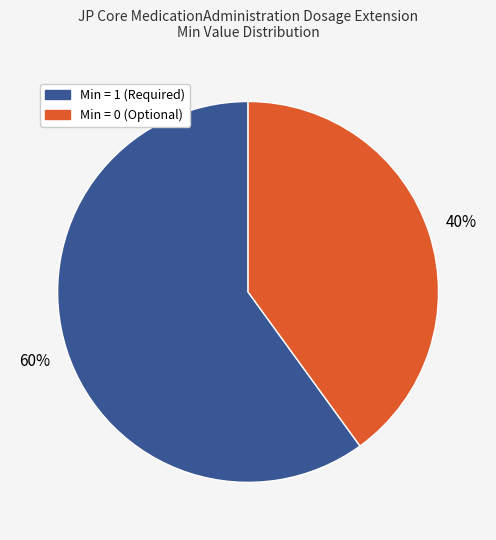

Does any single category account for the majority?

Yes